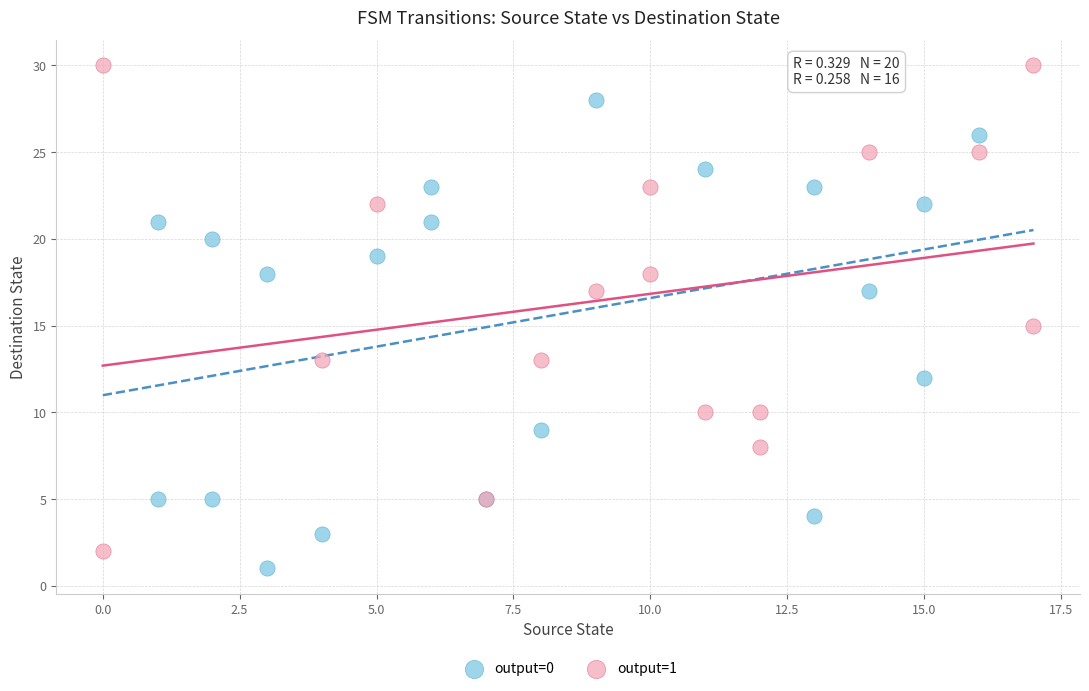

Which series reaches the maximum Y coordinate?

output=1